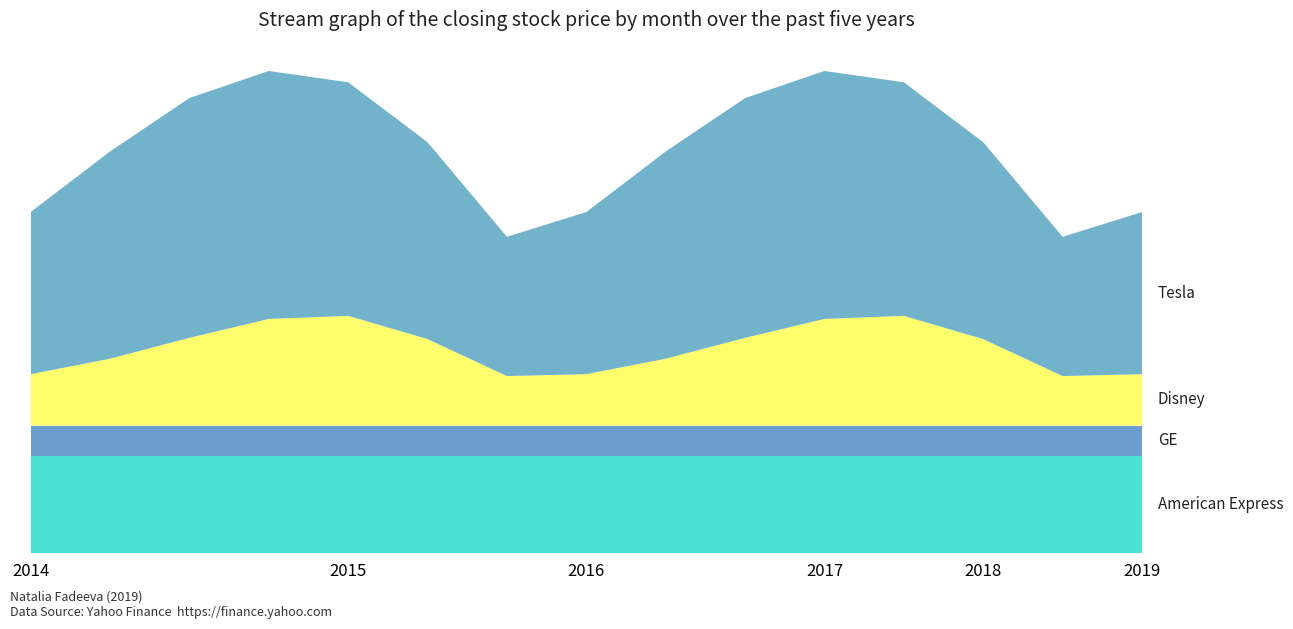

Reading left to right, extract all data points from this chart.

American Express: 430.3	430.3	430.3	430.3	430.3	430.3	430.3	430.3	430.3	430.3	430.3	430.3	430.3	430.3	430.3
GE: 134.2	134.2	134.2	134.2	134.2	134.2	134.2	134.2	134.2	134.2	134.2	134.2	134.2	134.2	134.2
Disney: 227.5	295.9	388.1	471.7	485.4	382.7	219.2	227.5	295.9	388.1	471.7	485.4	382.7	219.2	227.5
Tesla: 716.9	916.2	1060.3	1096.7	1032.9	870.6	615.9	716.9	916.2	1060.3	1096.7	1032.9	870.6	615.9	716.9